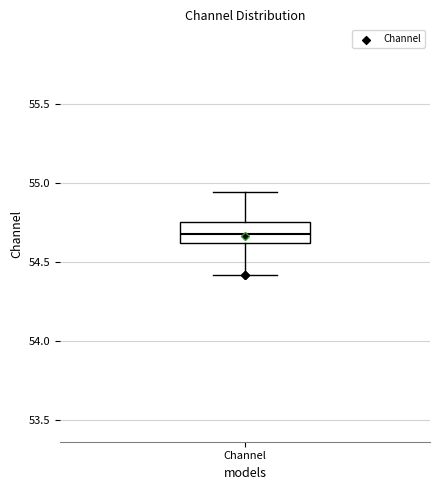

Read this box plot against the y-axis: the position of the median line, the range covered by the box, and the ends of both whiskers. The values are not printed on the chart, so give them approximately, as read against the axis.

median 54.70, box 54.60 to 54.75, whiskers 54.40 to 54.95